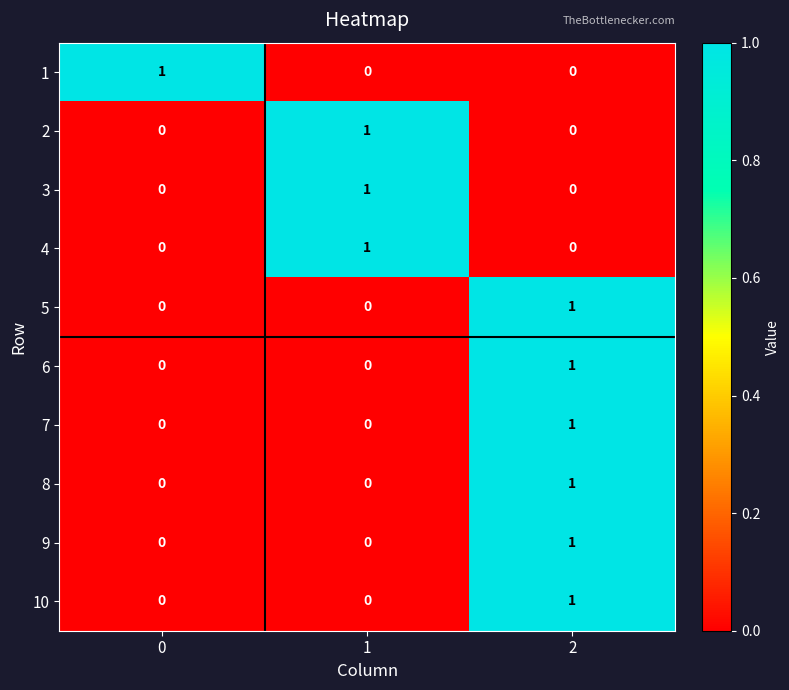

At which category is the sum across all series the highest?

2